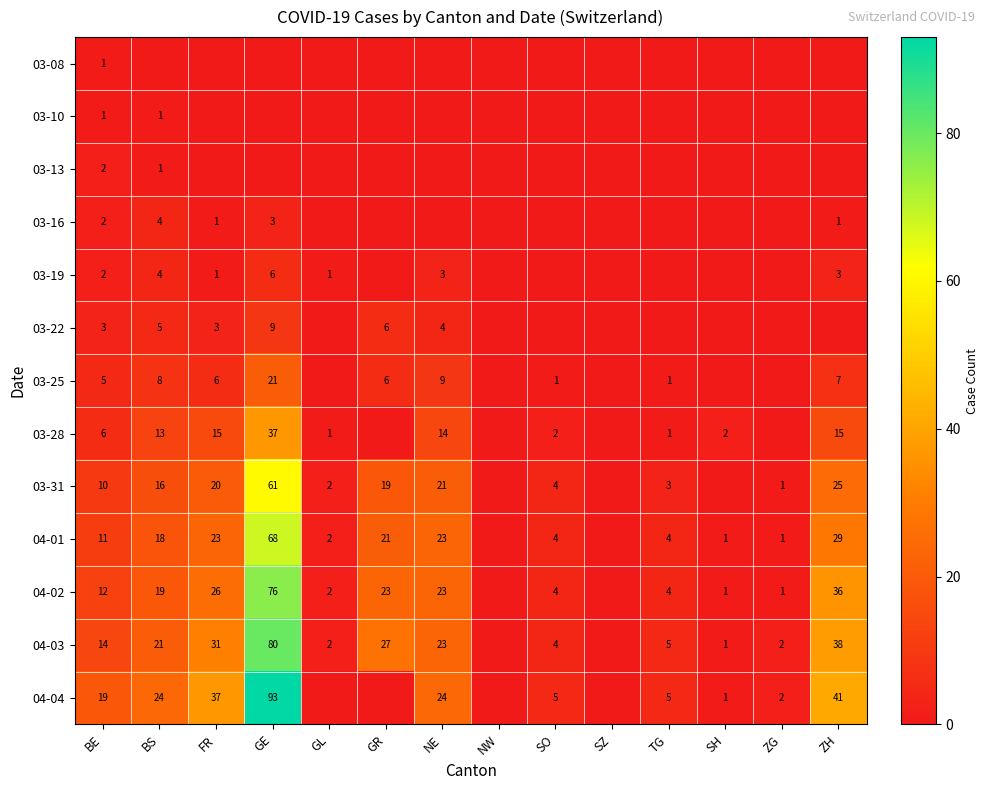

True or false: 03-16 has a value of 2 at FR.

False